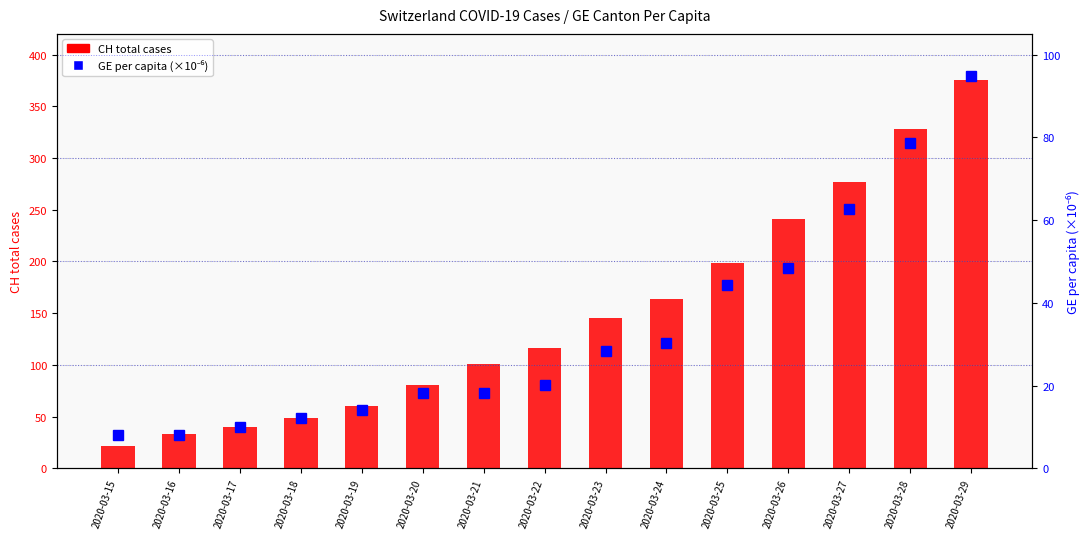

Reading left to right, transcribe all the data shown in this chart.

CH total cases: 22.0	33.0	40.0	49.0	60.0	81.0	101.0	116.0	145.0	164.0	199.0	241.0	277.0	328.0	375.0
GE per capita (×1e-6): 8.1	8.1	10.1	12.1	14.1	18.2	18.2	20.2	28.3	30.3	44.4	48.5	62.6	78.7	94.9